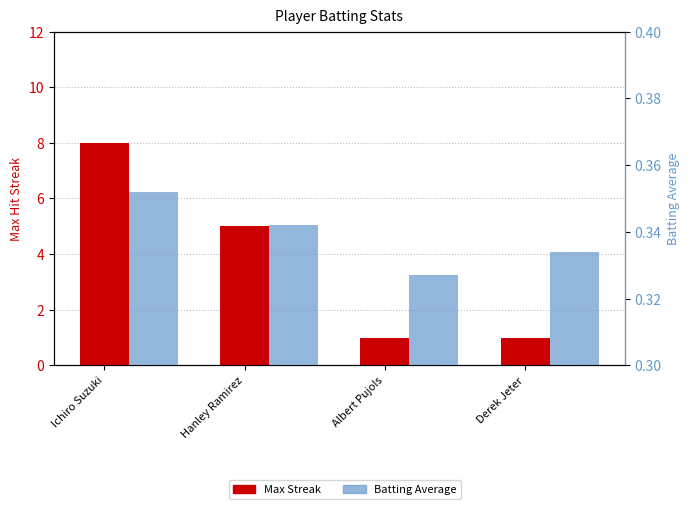

Reading left to right, what are all the values shown in this chart?

Max Streak: Ichiro Suzuki=8.0	Hanley Ramirez=5.0	Albert Pujols=1.0	Derek Jeter=1.0
Batting Average: Ichiro Suzuki=0.4	Hanley Ramirez=0.3	Albert Pujols=0.3	Derek Jeter=0.3